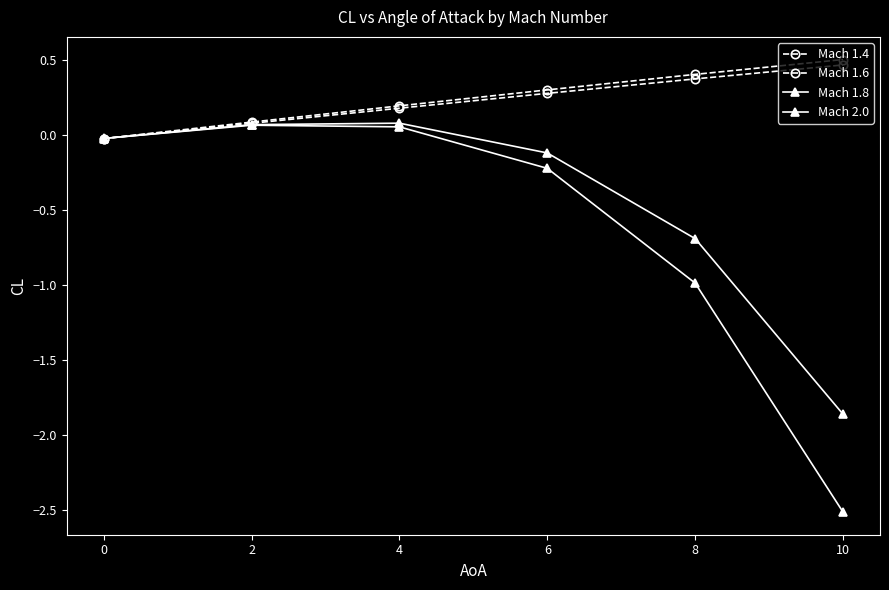

How many data points does each series have?

6